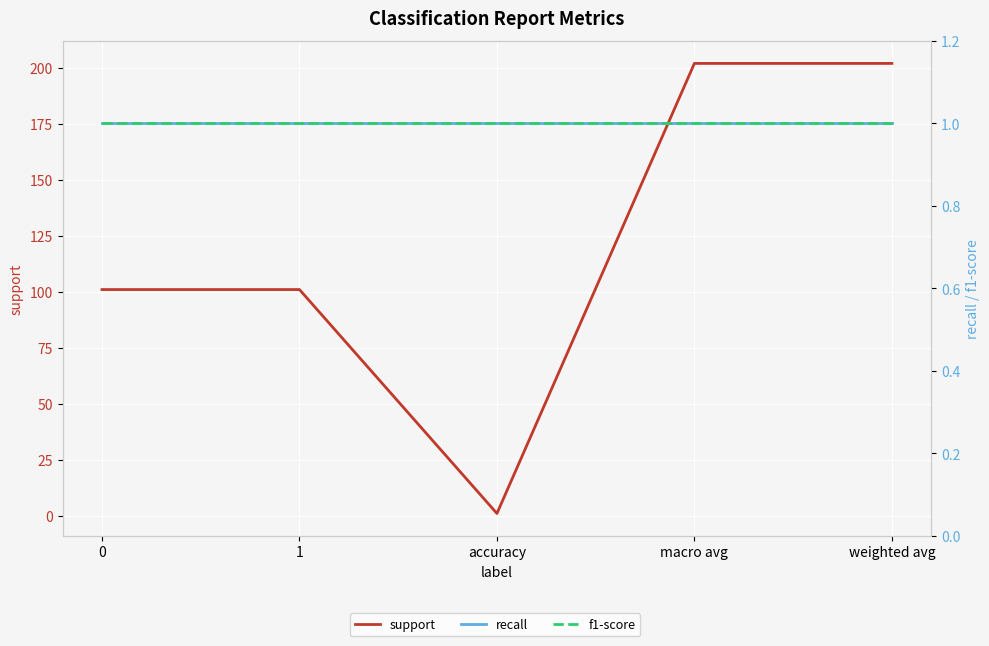

What is the label of the 2nd point from the left?

1